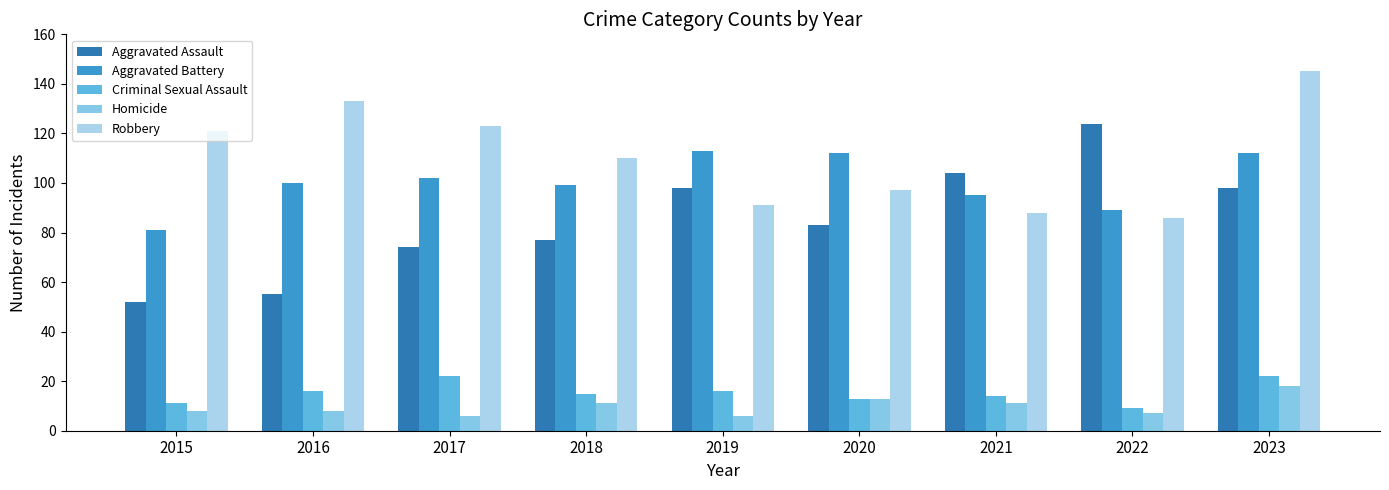

Are the bars horizontal?

No